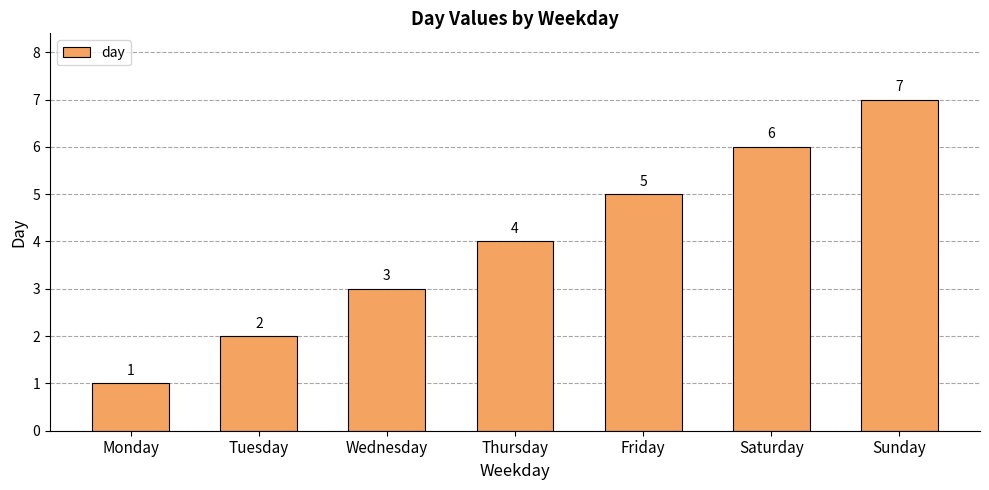

List the labels in order of value, largest first.

Sunday, Saturday, Friday, Thursday, Wednesday, Tuesday, Monday